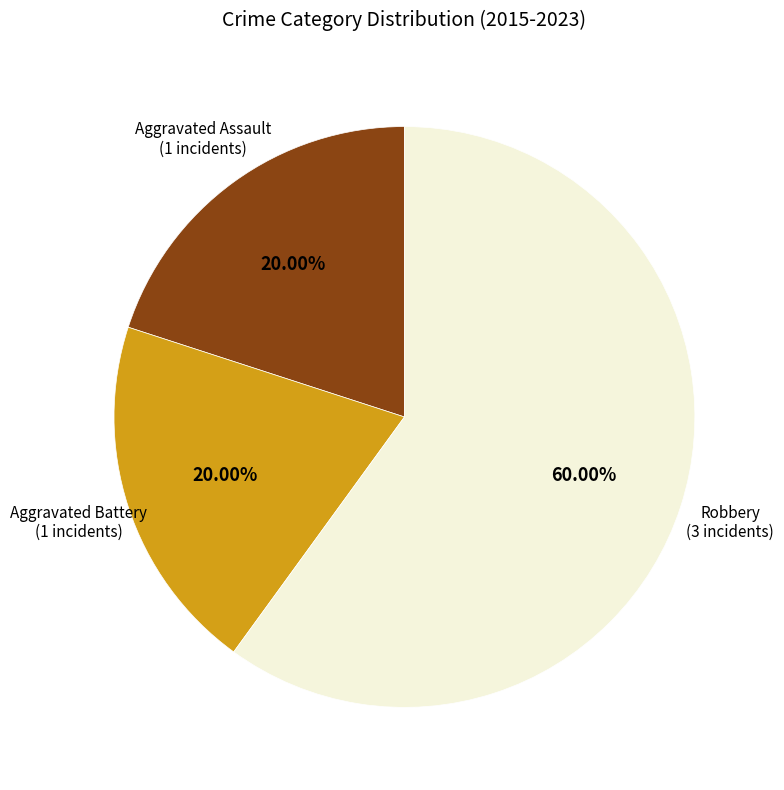

Is there a majority slice in this chart?

Yes